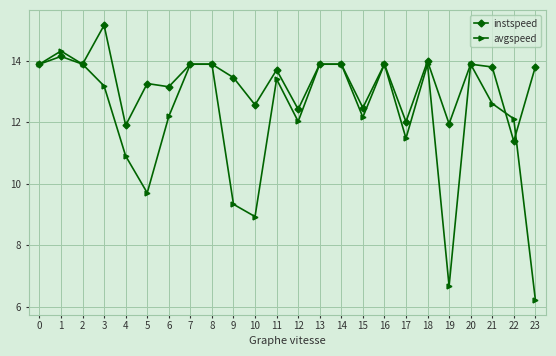

At 3, list the series in order from largest to smallest.

instspeed, avgspeed